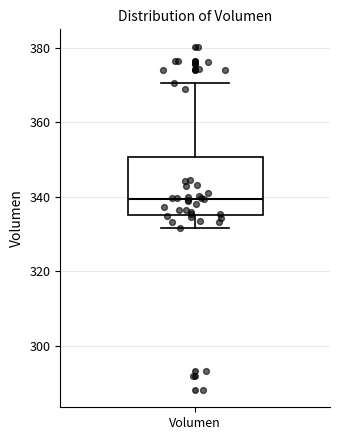

Transcribe this box plot: give where the median line is, the range the box spans, and where the two whiskers end, as read against the y-axis. The values are not printed on the chart, so give them approximately, as read against the axis.

median 340, box 336 to 350, whiskers 332 to 370